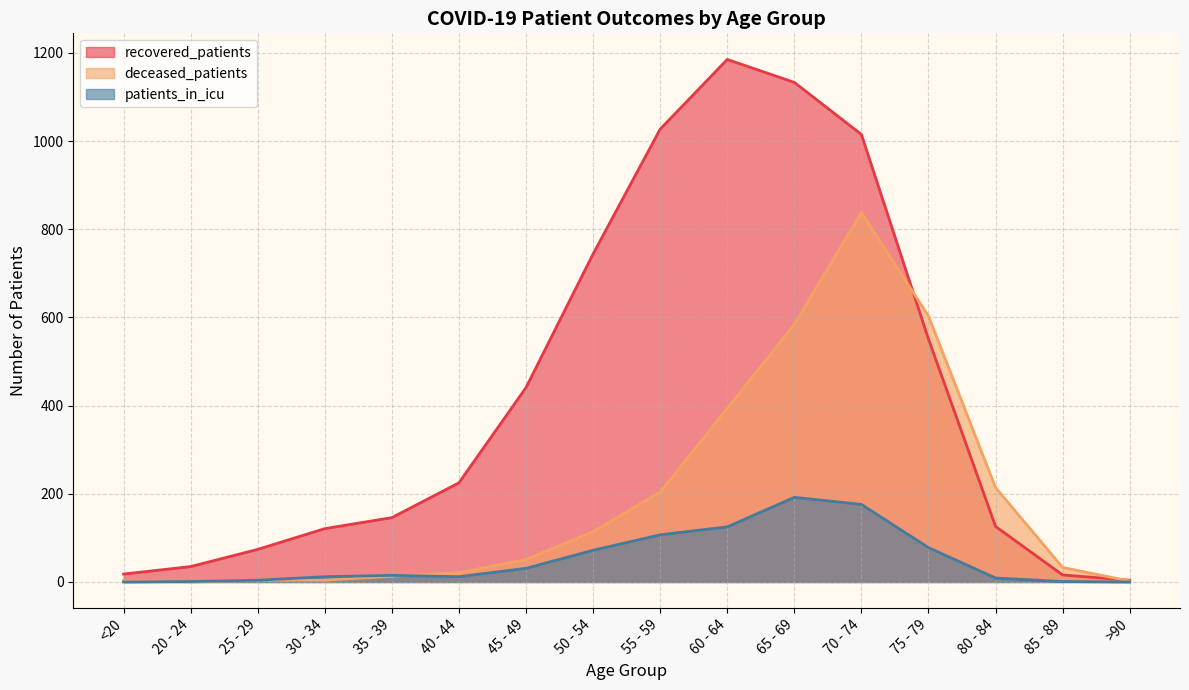

List the labels in order of patients_in_icu value, largest first.

65 - 69, 70 - 74, 60 - 64, 55 - 59, 75 - 79, 50 - 54, 45 - 49, 35 - 39, 30 - 34, 40 - 44, 80 - 84, 25 - 29, 20 - 24, 85 - 89, <20, >90